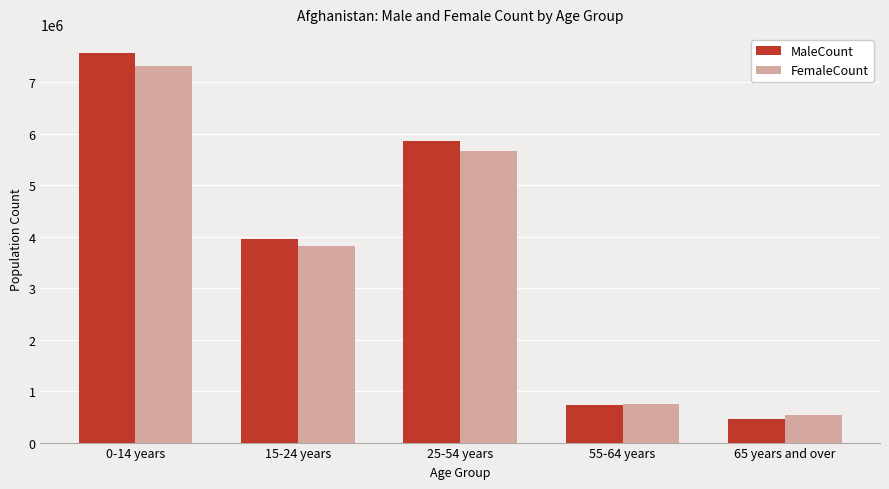

What is the value of the FemaleCount bar at the 3rd from the left?

5661887